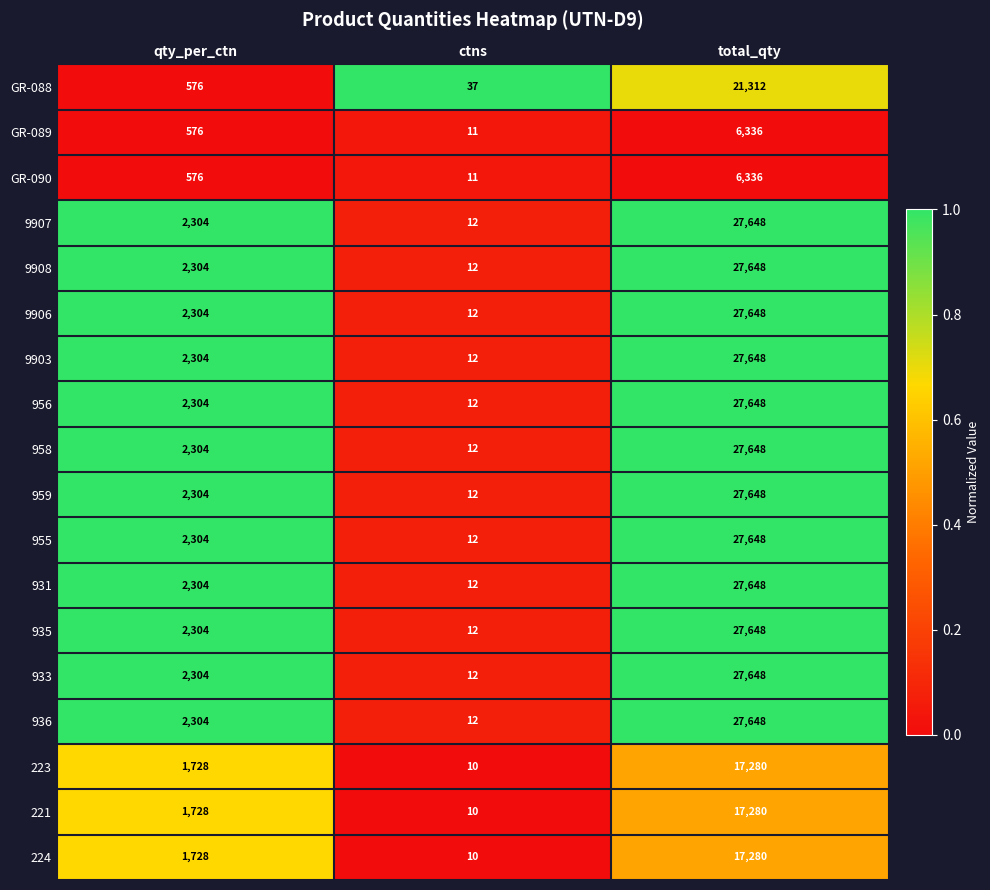

Count the number of data series in this chart.

18